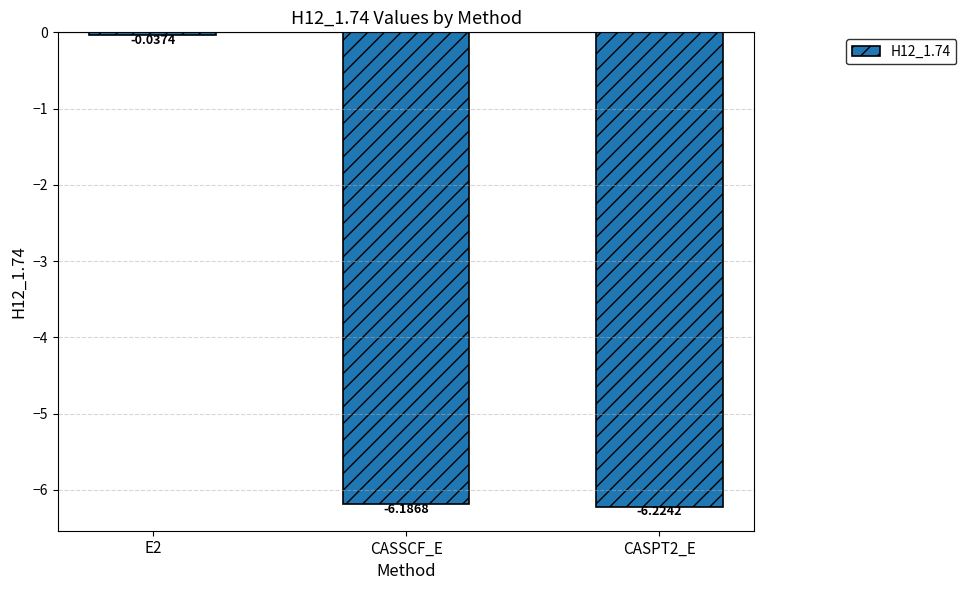

Rank the categories by value from highest to lowest.

E2, CASSCF_E, CASPT2_E